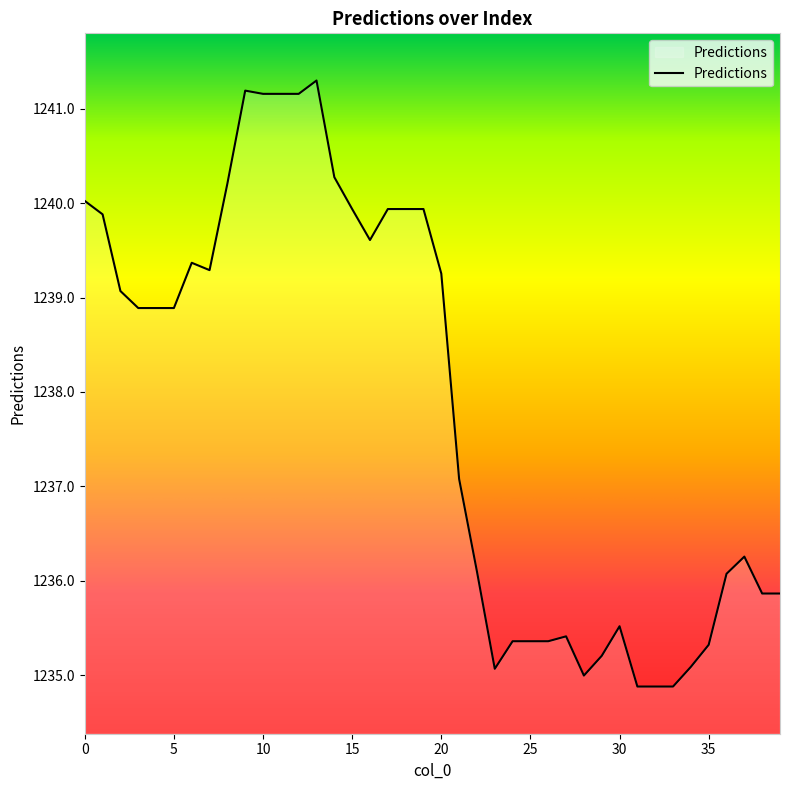

What is the difference between the maximum and second lowest values?

6.4